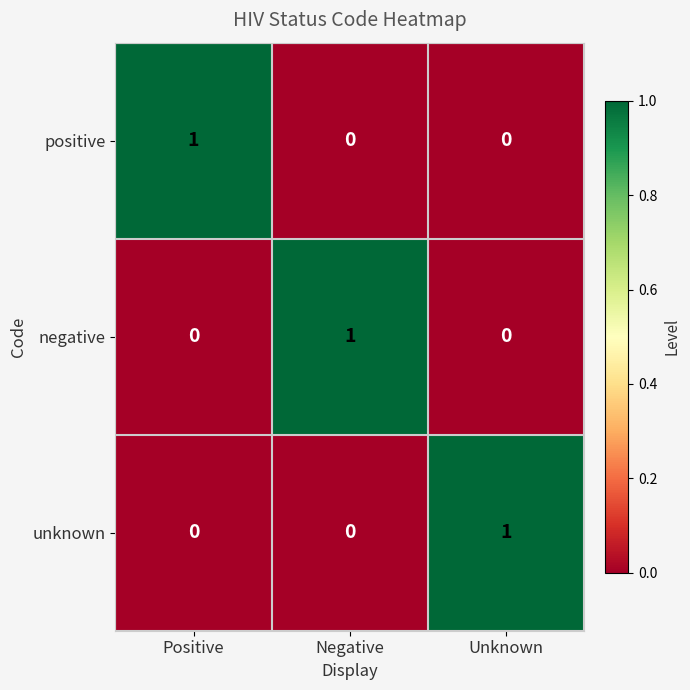

The value of negative at Positive is 1. True or false?

False